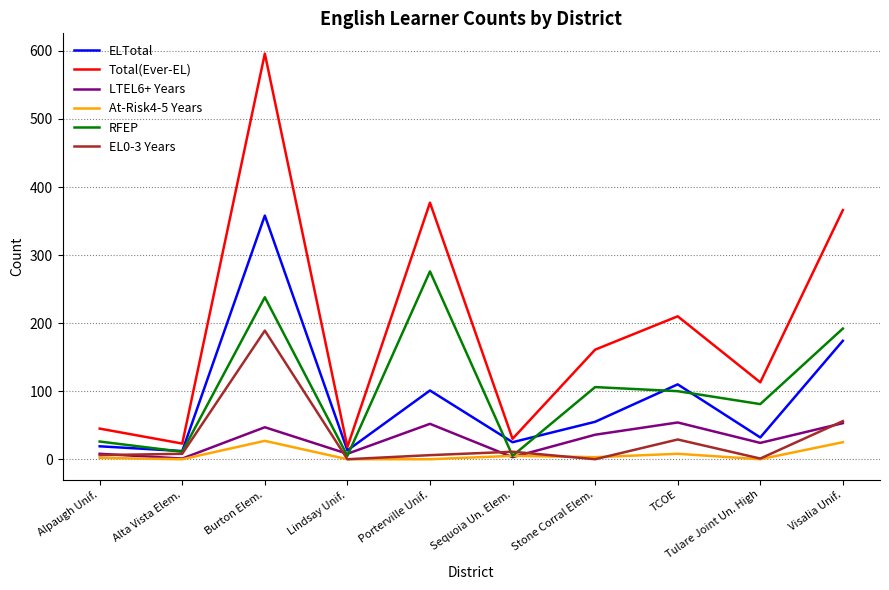

What position from the right is Stone Corral Elem.?

4